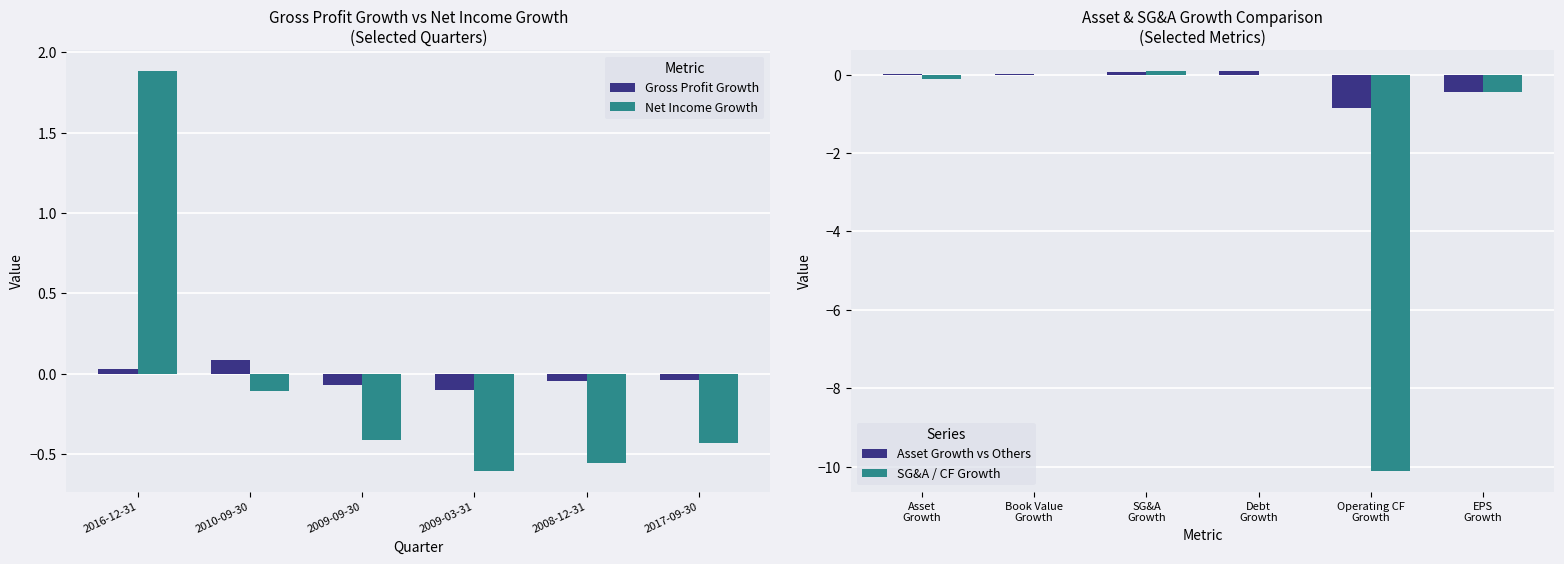

What is the average value of the Asset Growth vs Others series?

-0.2